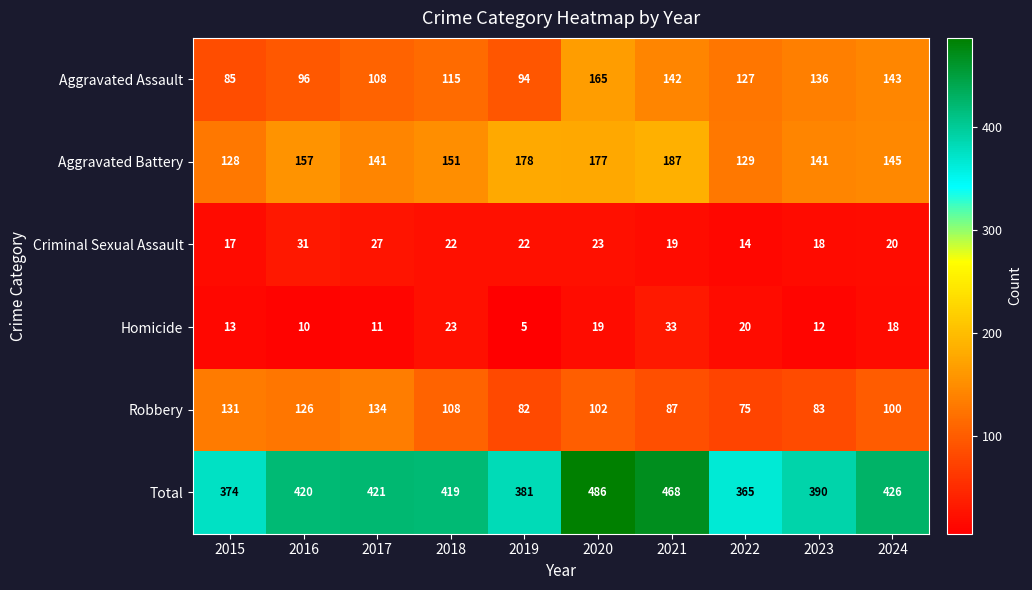

What is the spread (max minus min) of values at 2024?

408